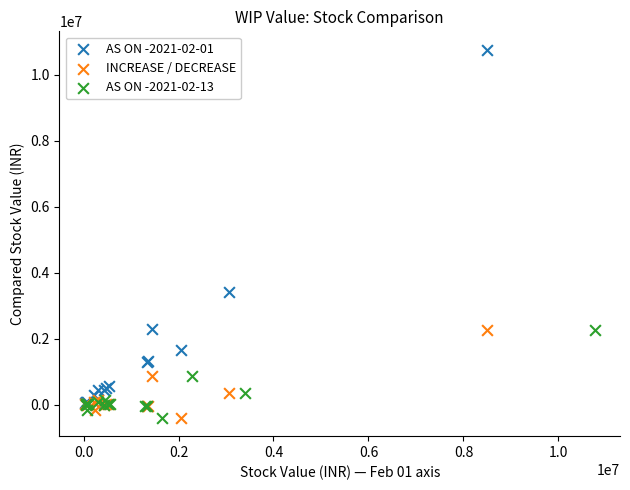

Which series contains the highest Y value?

AS ON -2021-02-01